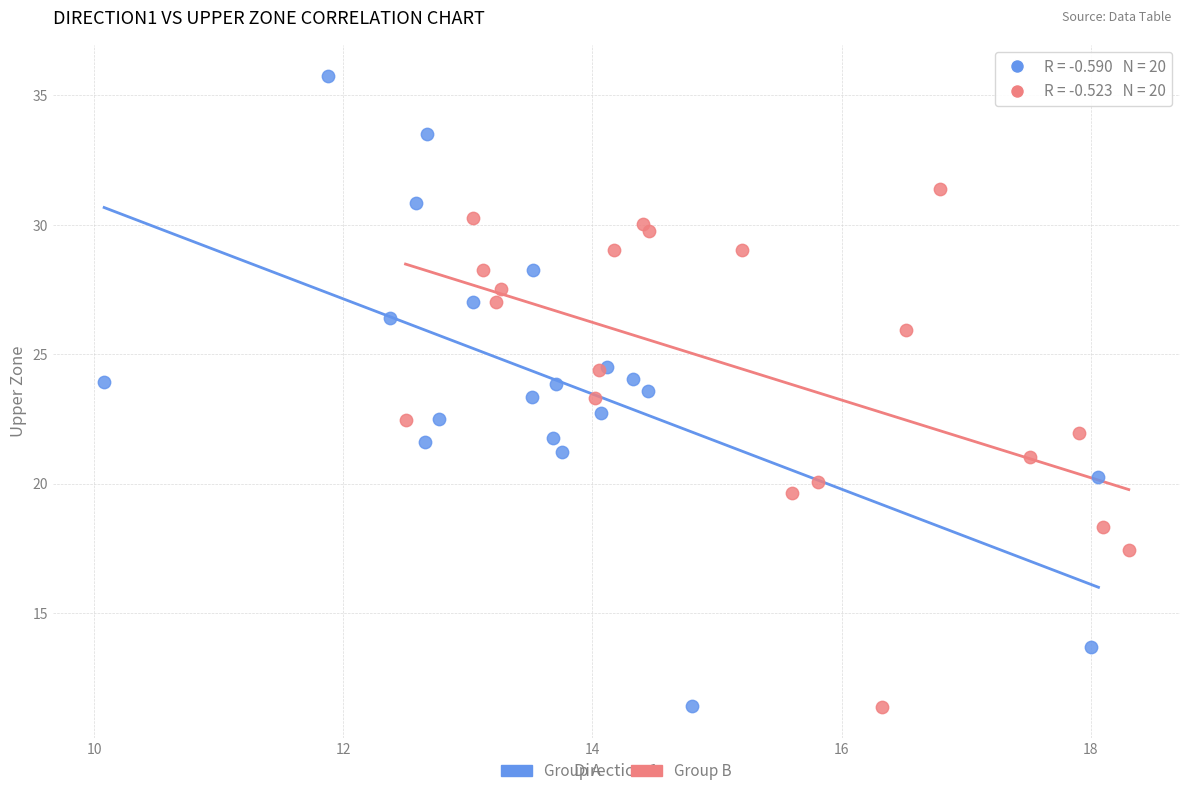

What are all the series names shown in the legend?

Group A, Group B